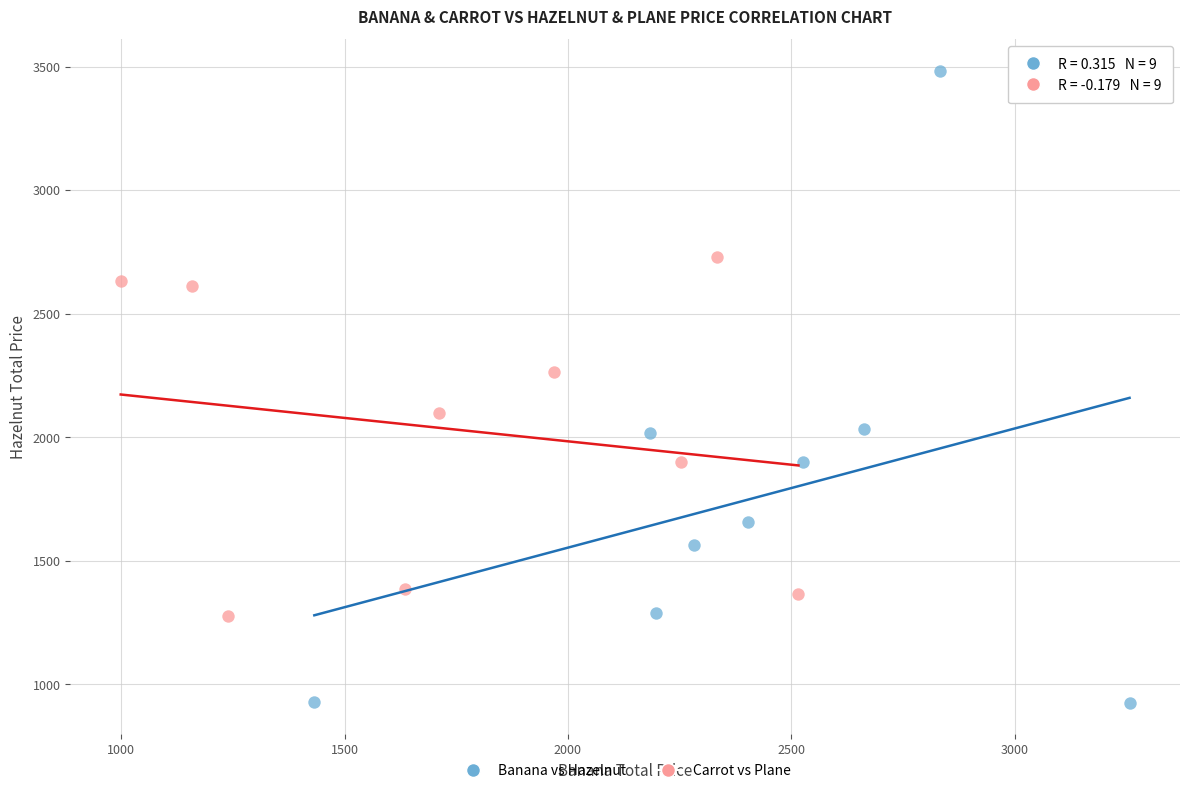

Which series reaches the maximum Y coordinate?

Banana vs Hazelnut